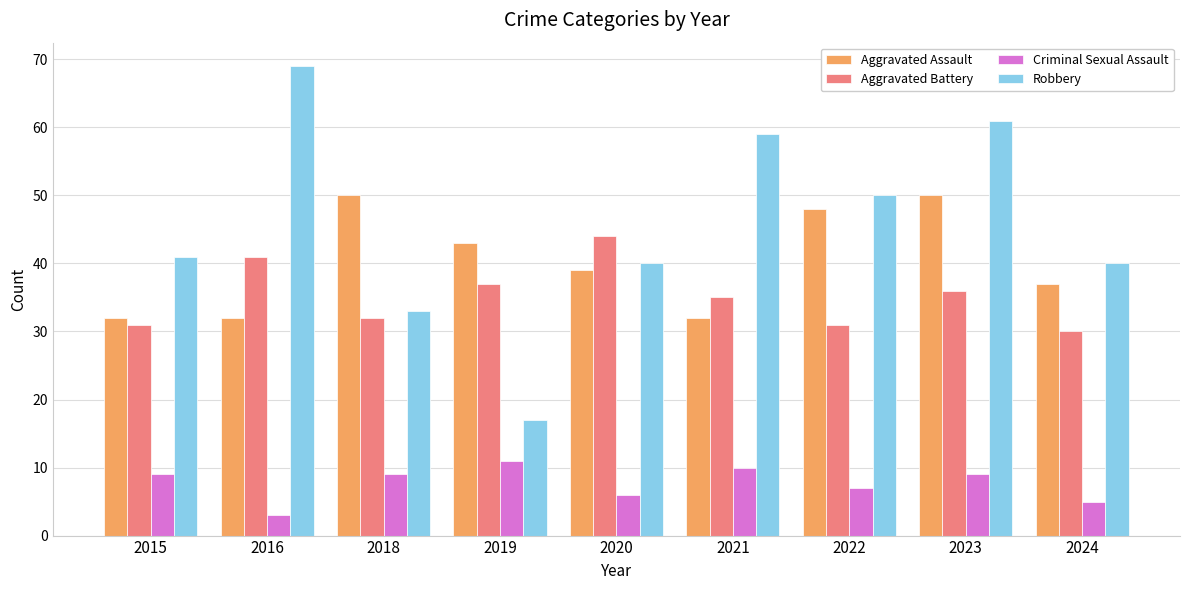

Reading left to right, transcribe all the data shown in this chart.

Aggravated Assault: 2015=32	2016=32	2018=50	2019=43	2020=39	2021=32	2022=48	2023=50	2024=37
Aggravated Battery: 2015=31	2016=41	2018=32	2019=37	2020=44	2021=35	2022=31	2023=36	2024=30
Criminal Sexual Assault: 2015=9	2016=3	2018=9	2019=11	2020=6	2021=10	2022=7	2023=9	2024=5
Robbery: 2015=41	2016=69	2018=33	2019=17	2020=40	2021=59	2022=50	2023=61	2024=40